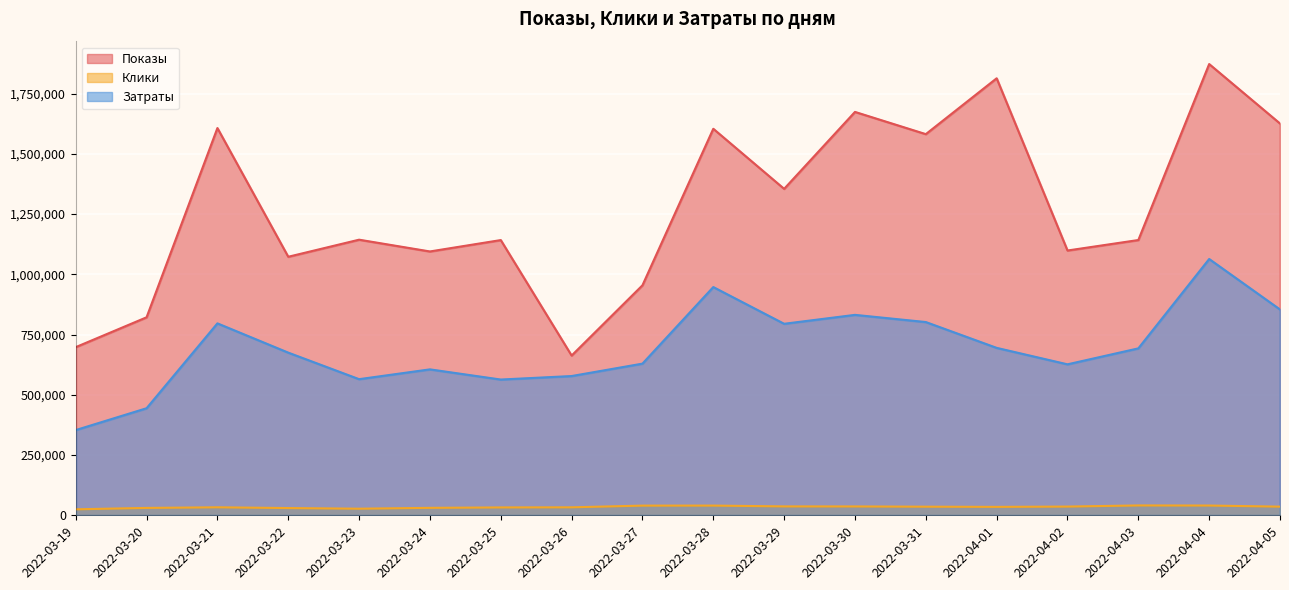

How many distinct data groups are displayed?

3